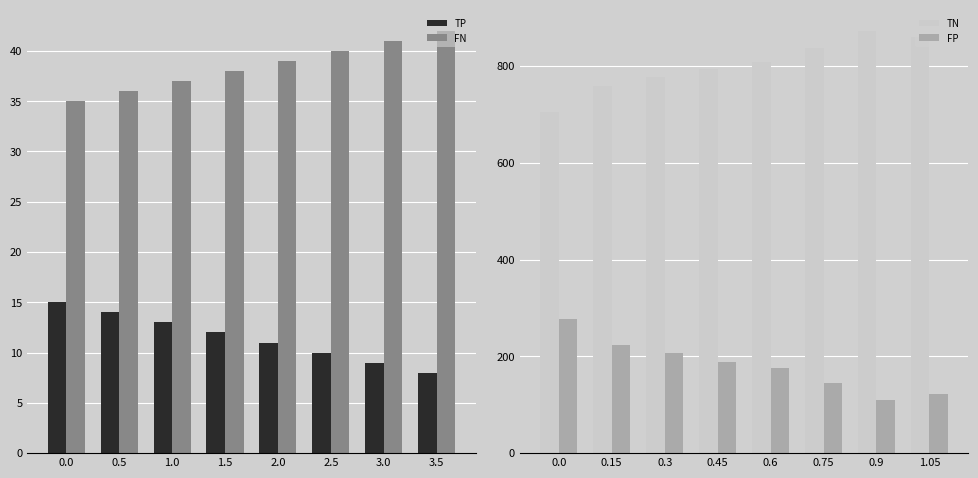

What is the spread (max minus min) of values at 0.0?

691